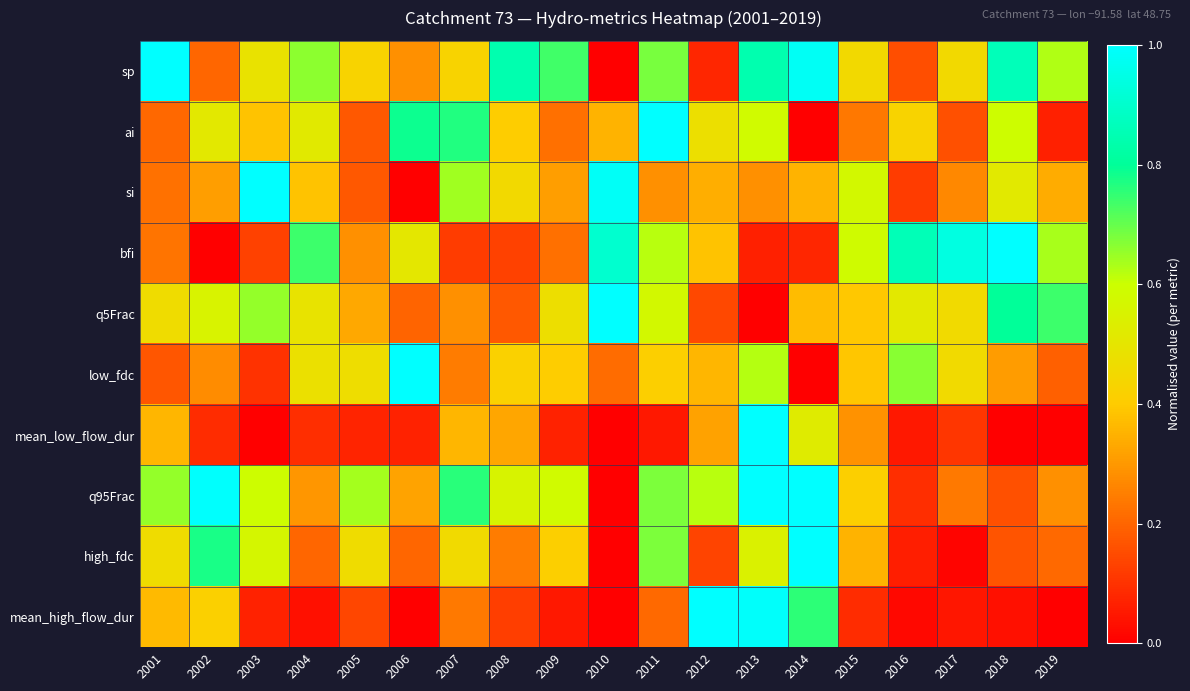

Reading left to right, transcribe all the data shown in this chart.

sp: 2001=1.0	2002=0.2	2003=0.5	2004=0.7	2005=0.4	2006=0.3	2007=0.4	2008=0.8	2009=0.7	2010=0.0	2011=0.7	2012=0.1	2013=0.8	2014=1.0	2015=0.5	2016=0.2	2017=0.5	2018=0.9	2019=0.6
ai: 2001=0.2	2002=0.5	2003=0.4	2004=0.5	2005=0.2	2006=0.8	2007=0.8	2008=0.4	2009=0.2	2010=0.4	2011=1.0	2012=0.5	2013=0.6	2014=0.0	2015=0.2	2016=0.4	2017=0.2	2018=0.6	2019=0.1
si: 2001=0.2	2002=0.3	2003=1.0	2004=0.4	2005=0.2	2006=0.0	2007=0.6	2008=0.4	2009=0.3	2010=1.0	2011=0.3	2012=0.3	2013=0.3	2014=0.4	2015=0.6	2016=0.1	2017=0.3	2018=0.5	2019=0.3
bfi: 2001=0.2	2002=0.0	2003=0.1	2004=0.7	2005=0.3	2006=0.5	2007=0.1	2008=0.1	2009=0.2	2010=0.9	2011=0.6	2012=0.4	2013=0.1	2014=0.1	2015=0.6	2016=0.9	2017=0.9	2018=1.0	2019=0.6
q5Frac: 2001=0.5	2002=0.6	2003=0.7	2004=0.5	2005=0.3	2006=0.2	2007=0.3	2008=0.2	2009=0.5	2010=1.0	2011=0.6	2012=0.1	2013=0.0	2014=0.4	2015=0.4	2016=0.5	2017=0.5	2018=0.8	2019=0.7
low_fdc: 2001=0.2	2002=0.3	2003=0.1	2004=0.5	2005=0.5	2006=1.0	2007=0.2	2008=0.4	2009=0.4	2010=0.2	2011=0.4	2012=0.4	2013=0.6	2014=0.0	2015=0.4	2016=0.7	2017=0.5	2018=0.3	2019=0.2
mean_low_flow_dur: 2001=0.4	2002=0.1	2003=0.0	2004=0.1	2005=0.1	2006=0.1	2007=0.4	2008=0.3	2009=0.1	2010=0.0	2011=0.0	2012=0.3	2013=1.0	2014=0.5	2015=0.3	2016=0.1	2017=0.1	2018=0.0	2019=0.0
q95Frac: 2001=0.7	2002=1.0	2003=0.6	2004=0.3	2005=0.6	2006=0.3	2007=0.8	2008=0.6	2009=0.6	2010=0.0	2011=0.7	2012=0.6	2013=1.0	2014=1.0	2015=0.4	2016=0.1	2017=0.2	2018=0.2	2019=0.3
high_fdc: 2001=0.5	2002=0.8	2003=0.6	2004=0.2	2005=0.5	2006=0.2	2007=0.5	2008=0.2	2009=0.4	2010=0.0	2011=0.7	2012=0.1	2013=0.5	2014=1.0	2015=0.4	2016=0.1	2017=0.0	2018=0.2	2019=0.2
mean_high_flow_dur: 2001=0.4	2002=0.4	2003=0.1	2004=0.0	2005=0.1	2006=0.0	2007=0.2	2008=0.1	2009=0.0	2010=0.0	2011=0.2	2012=1.0	2013=1.0	2014=0.8	2015=0.1	2016=0.0	2017=0.0	2018=0.0	2019=0.0